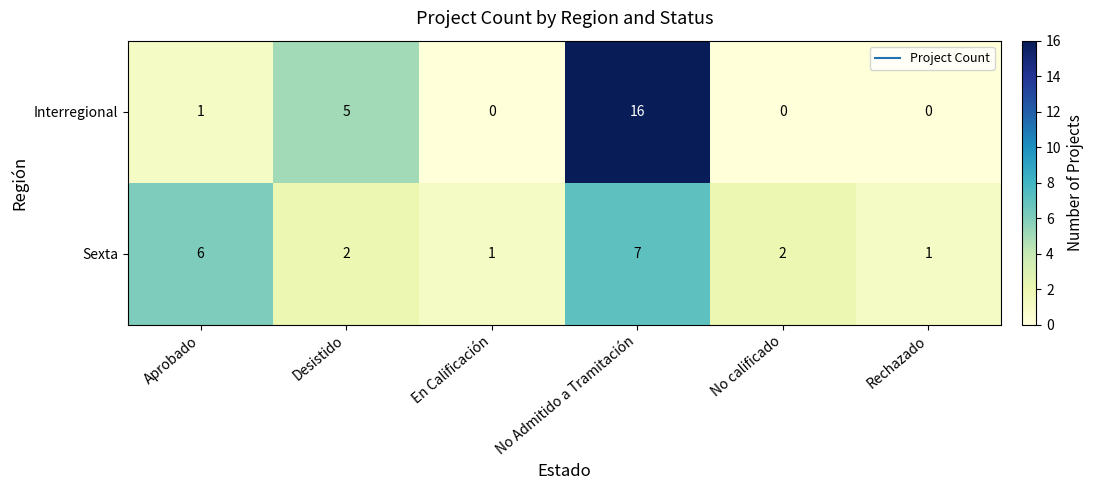

Rank the series by their maximum value, from highest to lowest.

Interregional, Sexta